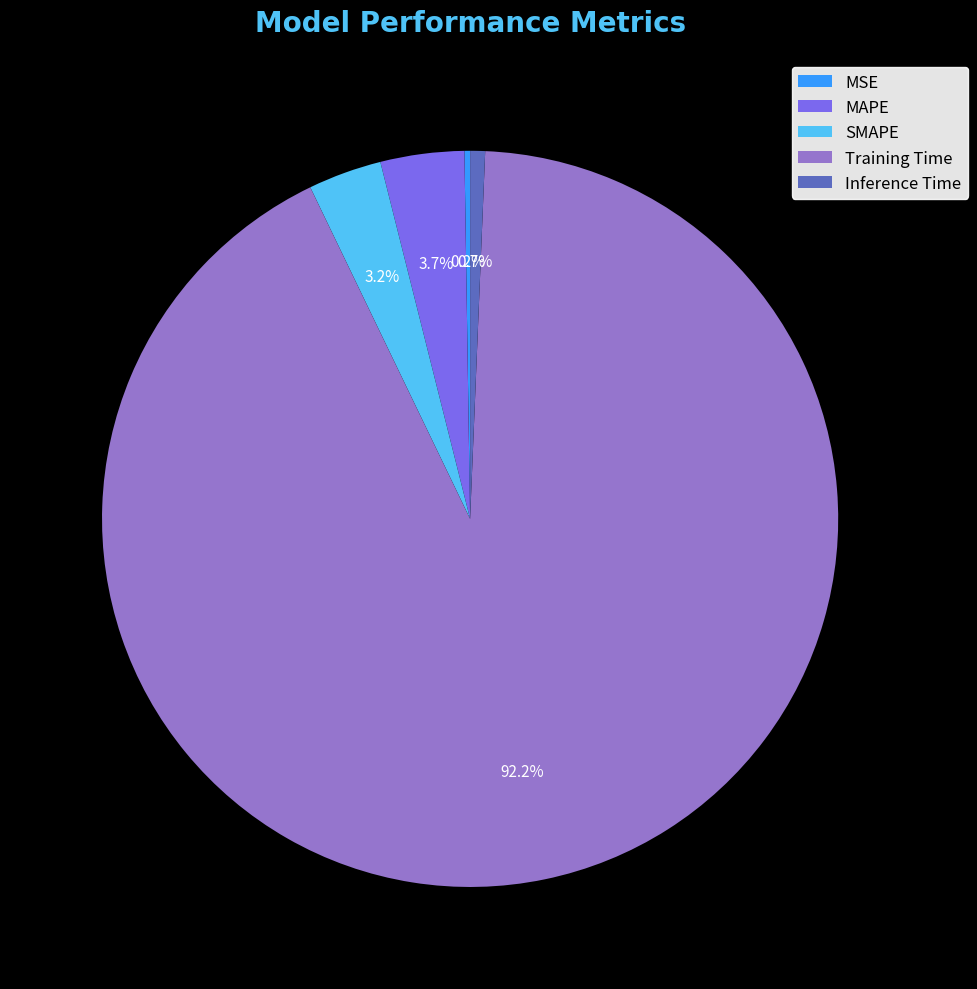

What is the largest slice in the pie chart?

Training Time